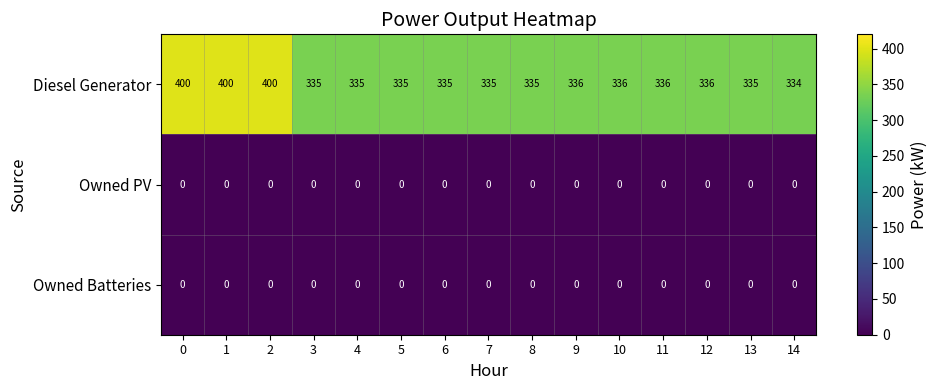

Which series has the largest range (max minus min)?

Diesel Generator